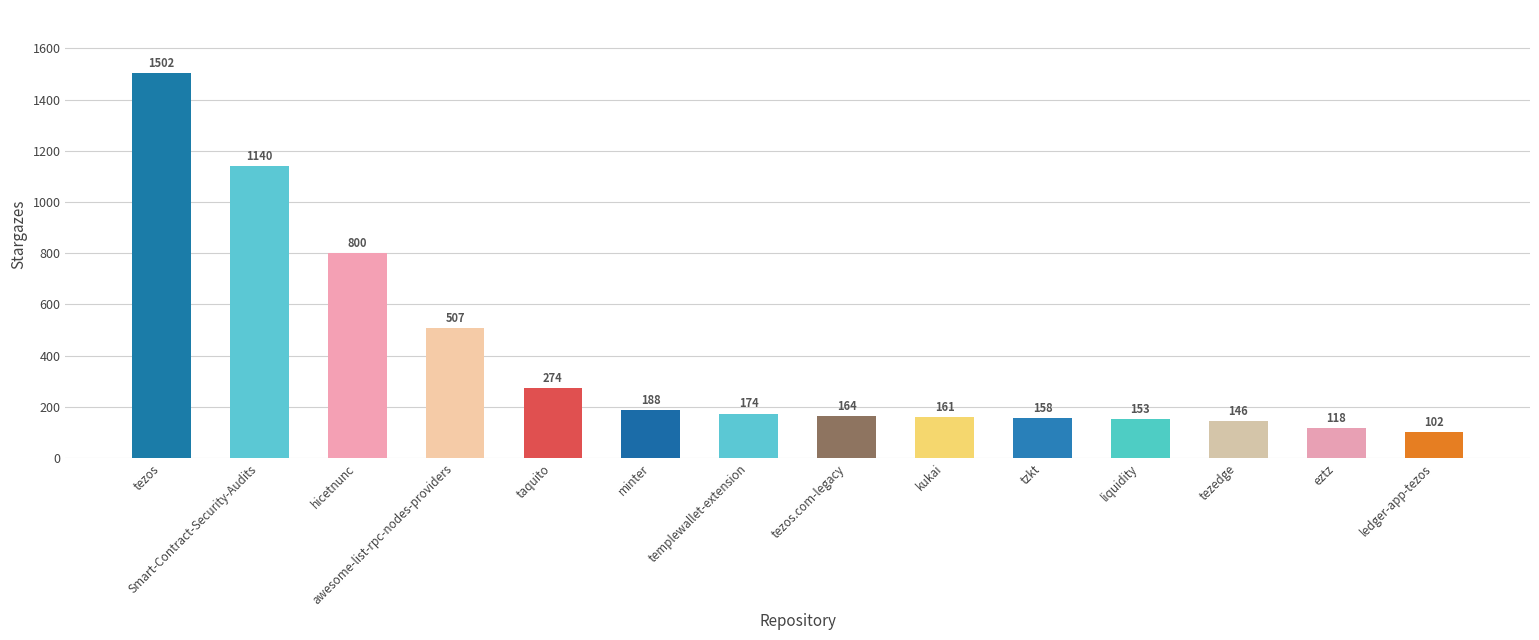

How many series are shown in this chart?

1